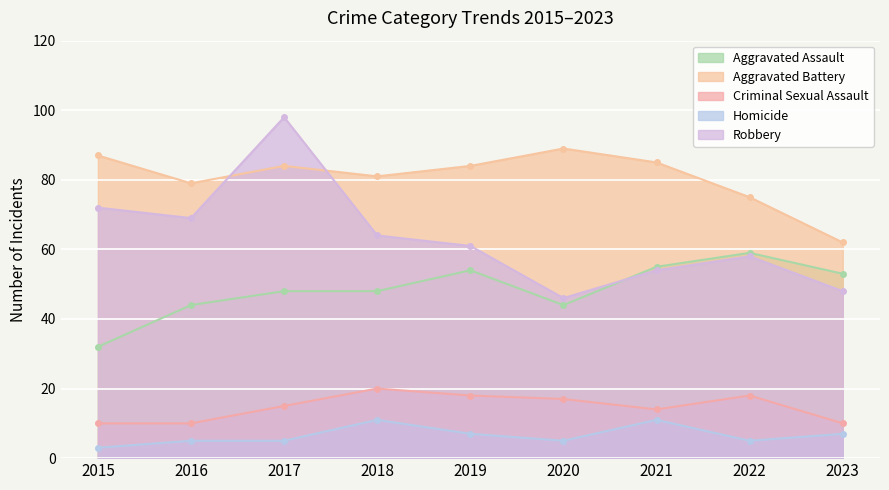

Reading right to left, what are all the values shown in this chart?

Aggravated Assault: 53	59	55	44	54	48	48	44	32
Aggravated Battery: 62	75	85	89	84	81	84	79	87
Criminal Sexual Assault: 10	18	14	17	18	20	15	10	10
Homicide: 7	5	11	5	7	11	5	5	3
Robbery: 48	58	54	46	61	64	98	69	72